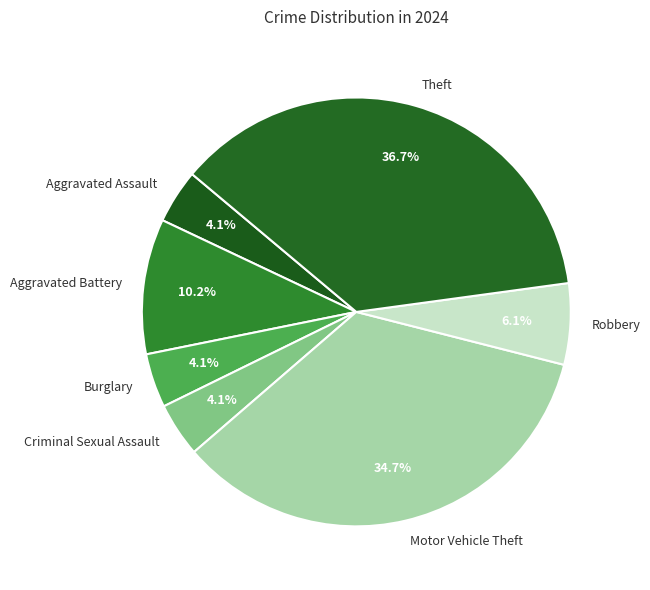

To the nearest percent, what portion does Burglary represent?

4%